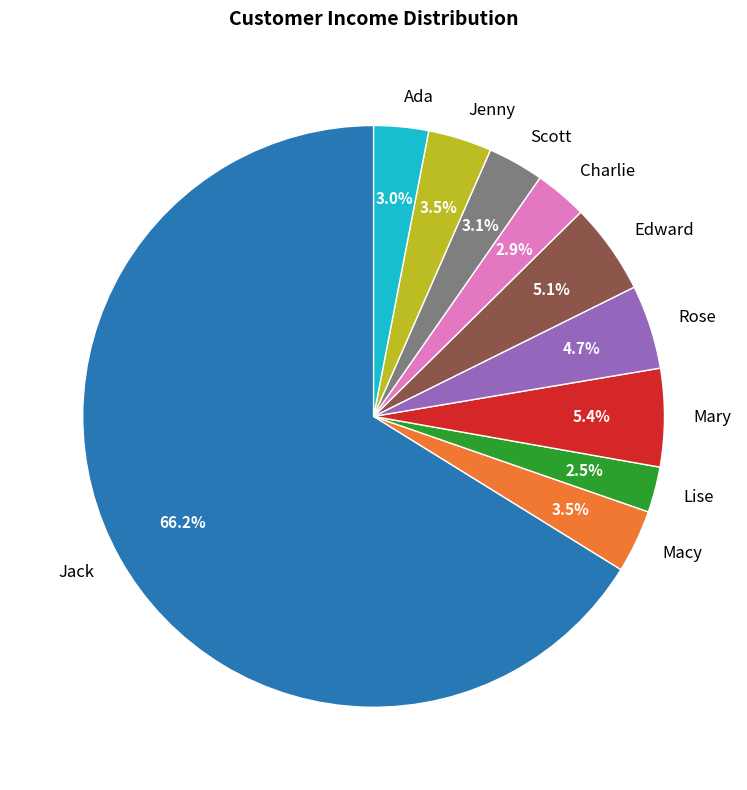

Count the number of slices in the pie.

10